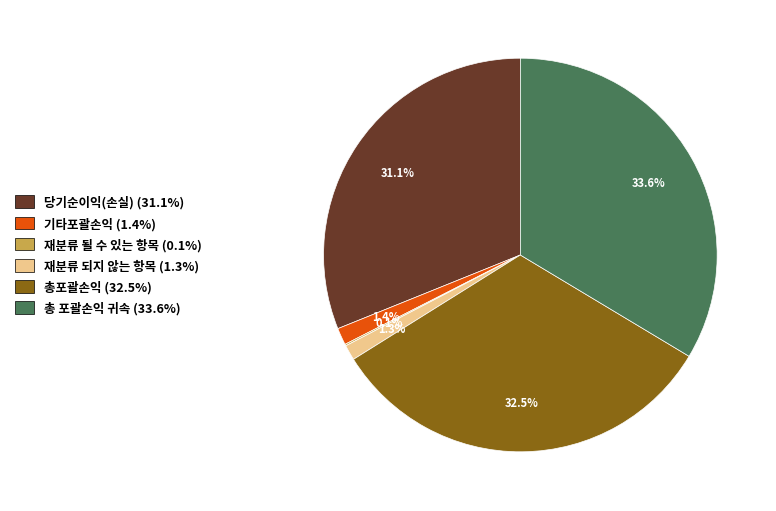

To the nearest percent, what is the average slice percentage?

17%